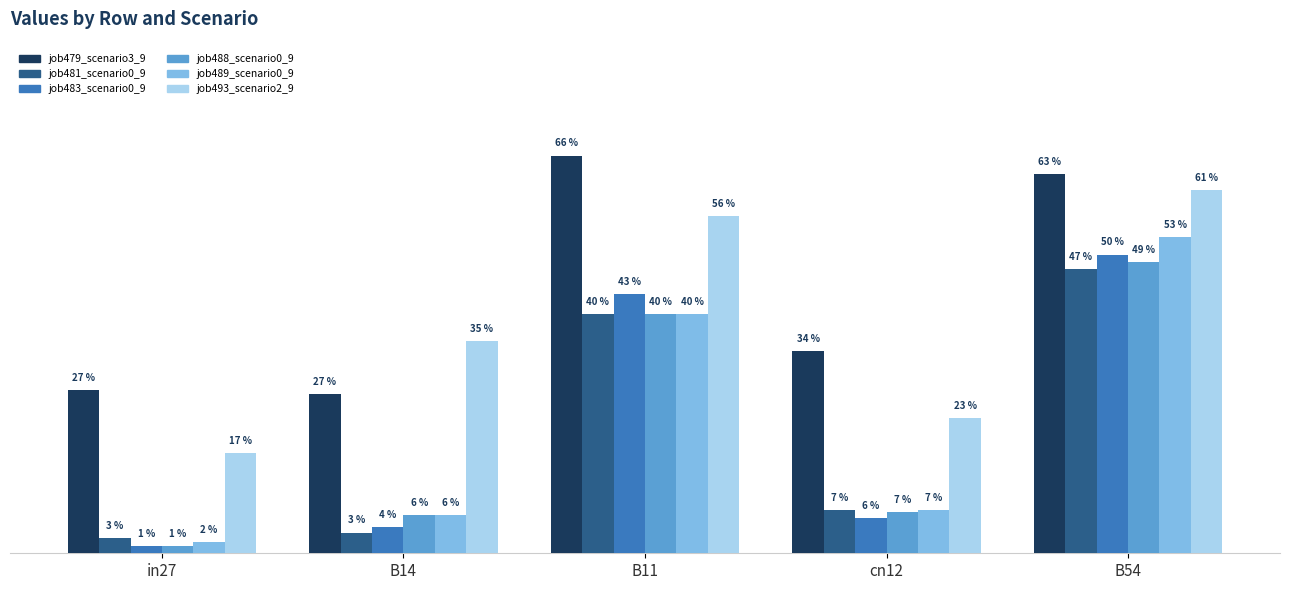

Are the bars horizontal?

No